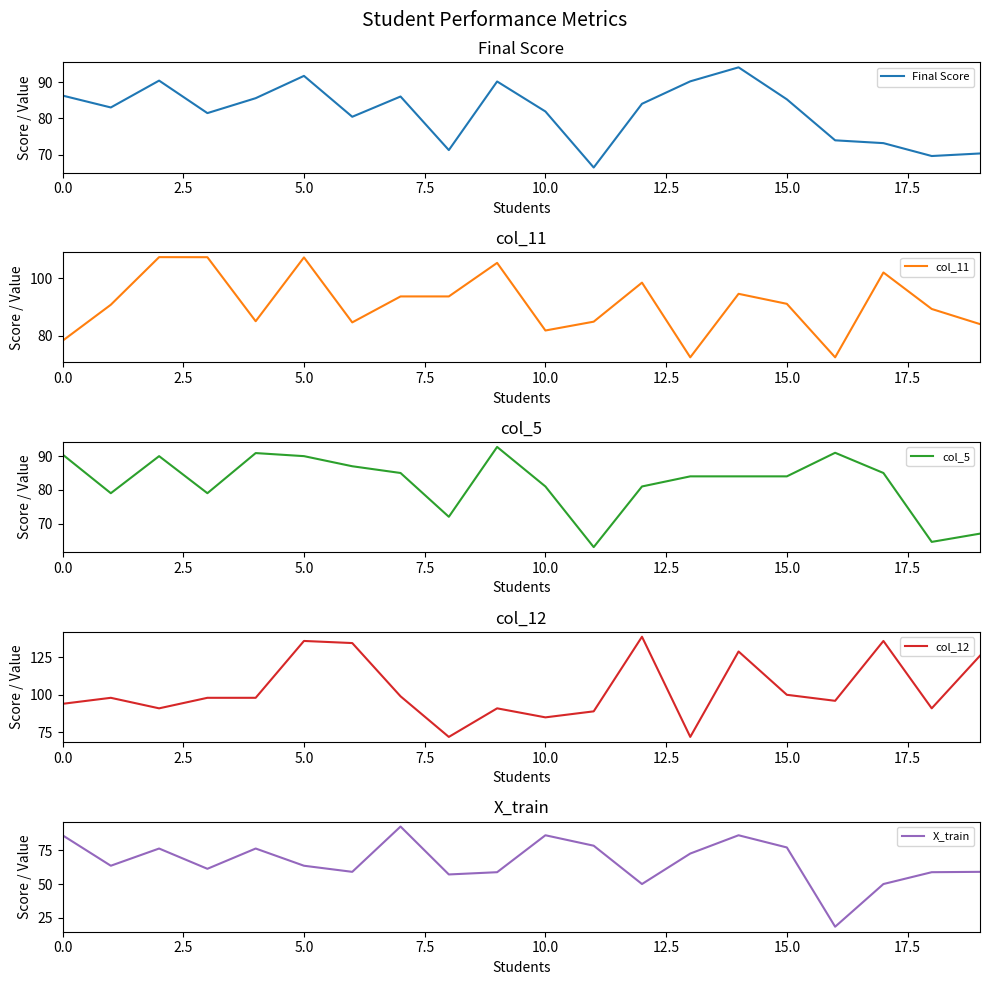

Which series ends up on top after the final intersection of col_5 and X_train?

col_5